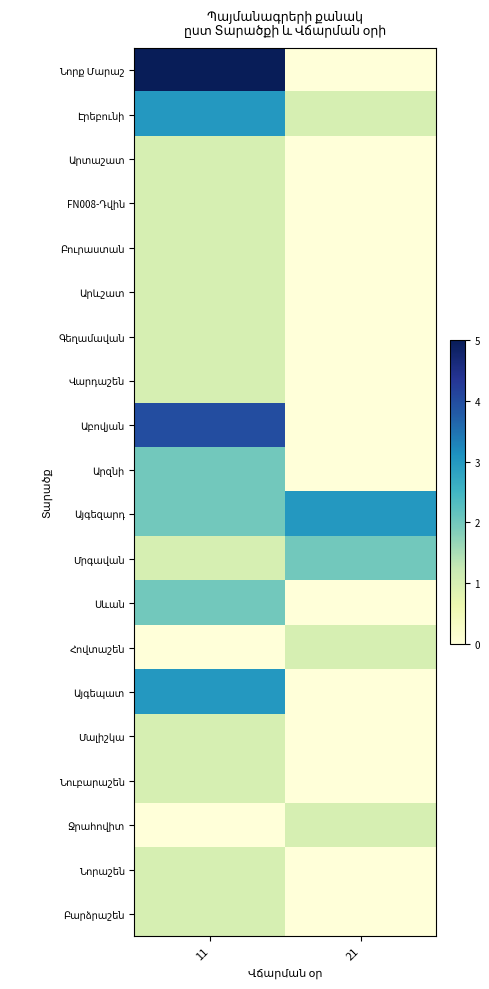

At how many categories does at least one series exceed 1?

2